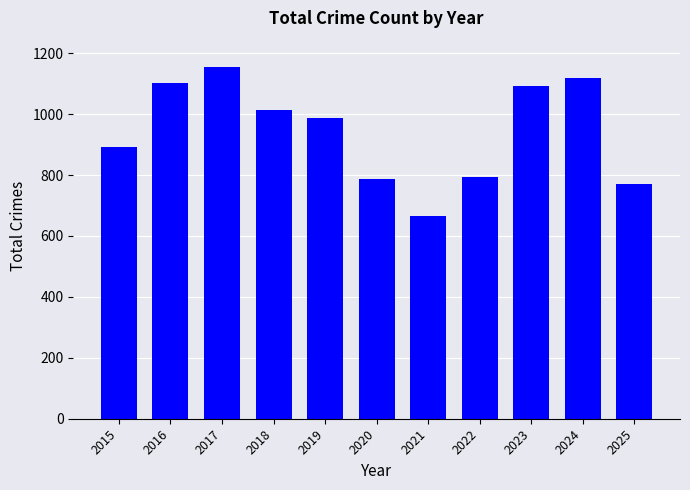

Reading left to right, extract all data points from this chart.

892	1102	1153	1014	986	788	667	794	1092	1118	769